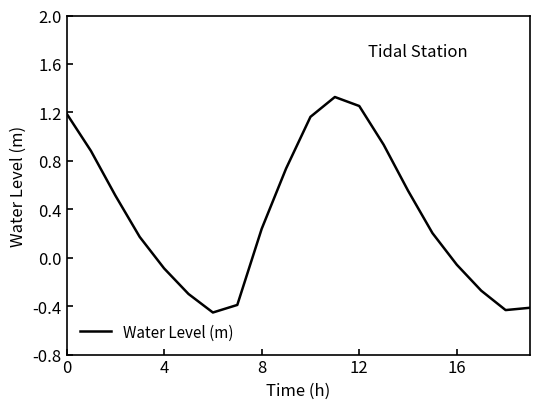

What is the difference between the maximum and minimum values?

1.8